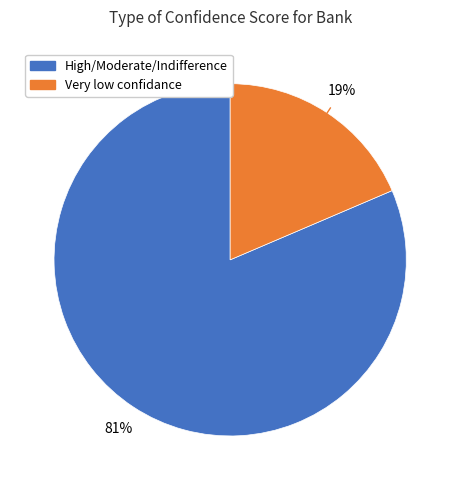

Is there any slice that represents more than half of the pie?

Yes